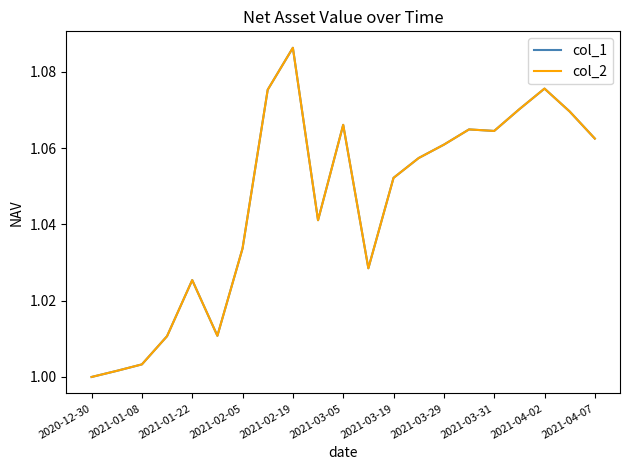

Does the chart display data point markers on the line(s)?

No